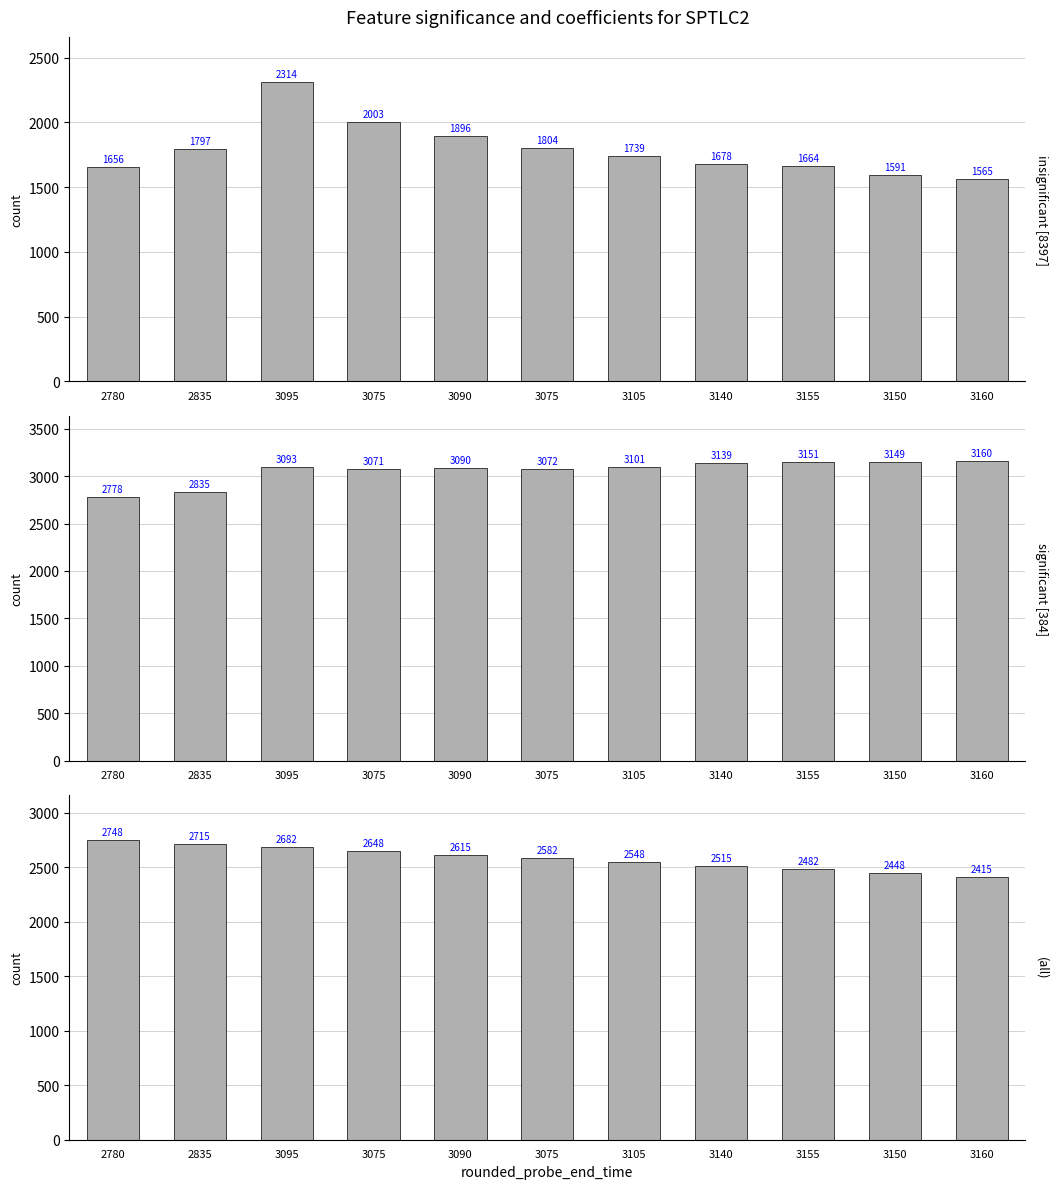

What is the minimum value for Amplitude_intersect?

1564.7